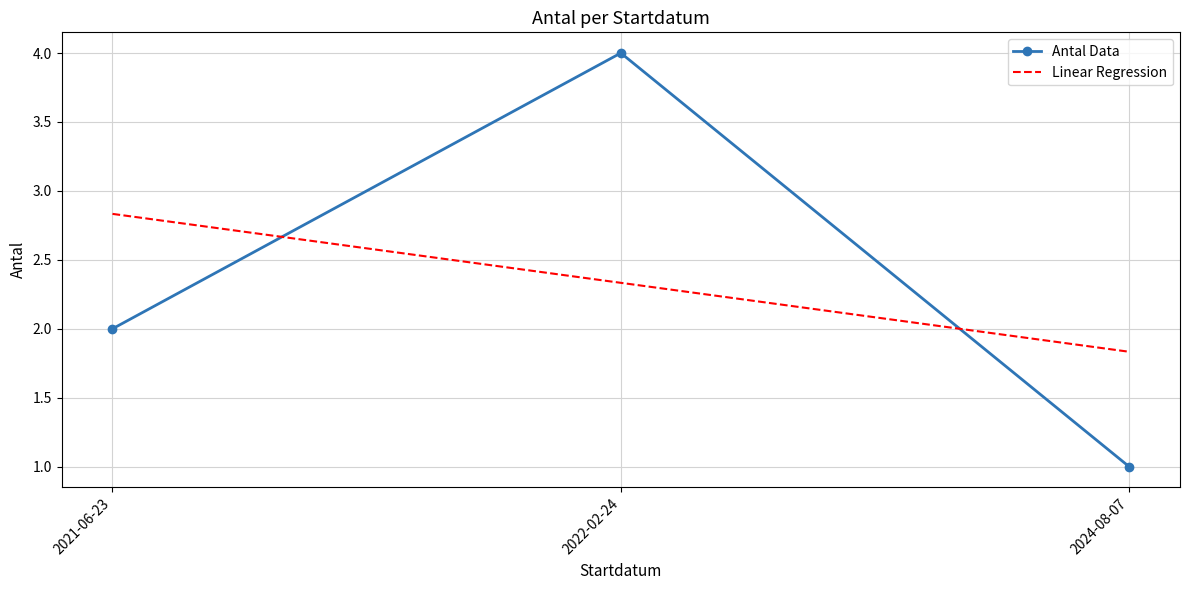

Which series has the widest spread of values?

Antal Data